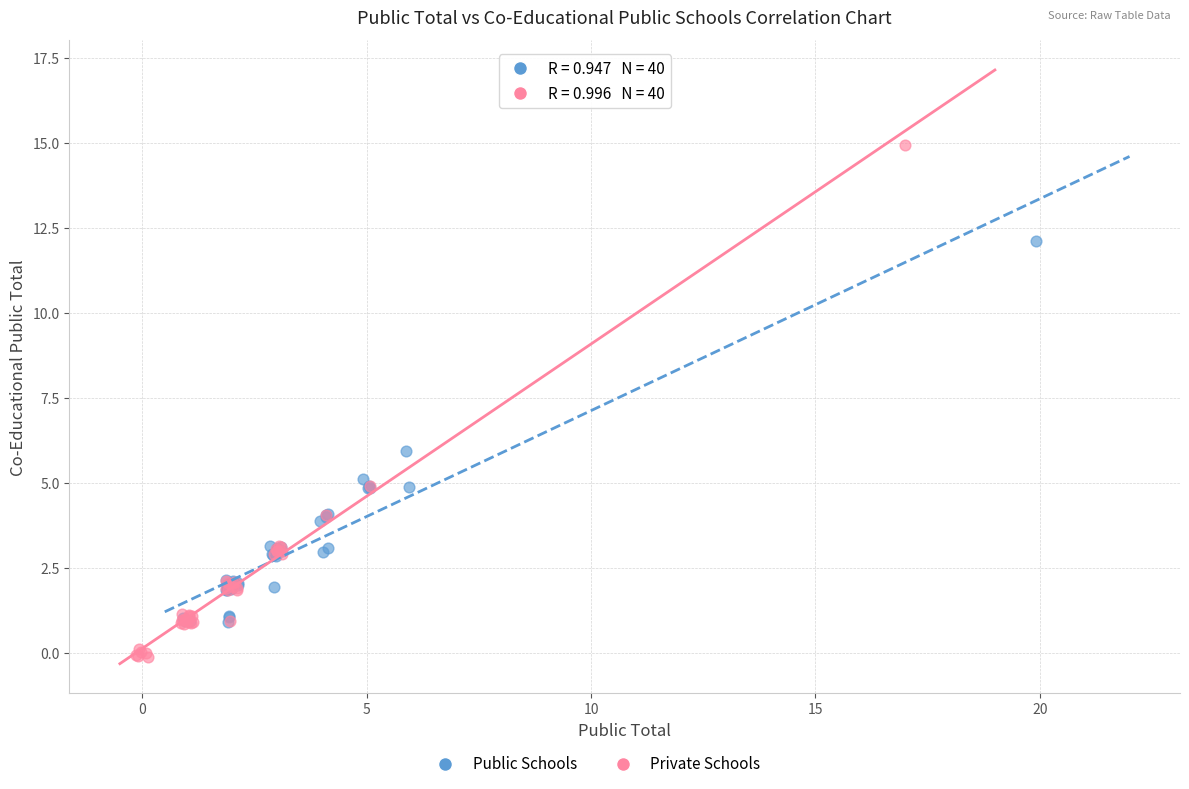

Which series contains the lowest Y value?

Private Schools